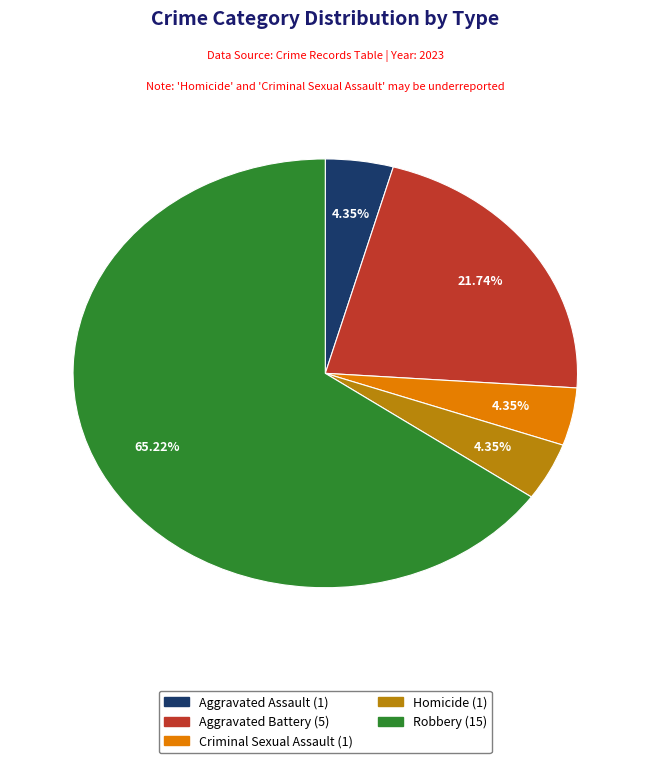

To the nearest percent, what is the difference between the Aggravated Assault and Robbery slice percentages?

61%